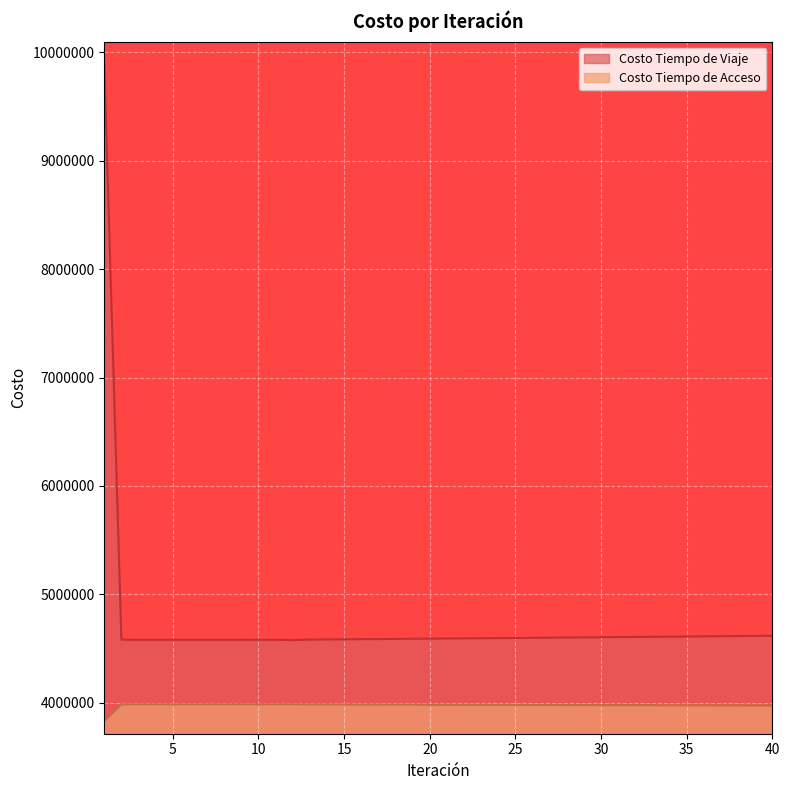

Does the chart display data point markers on the line(s)?

No